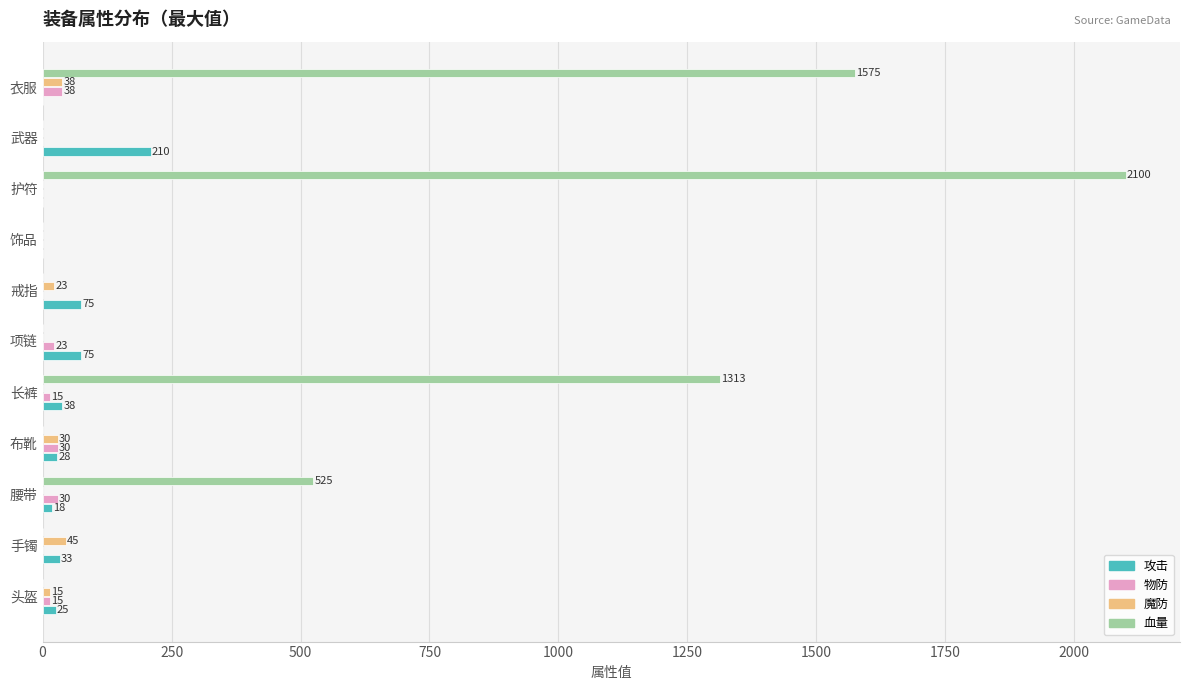

What is the average value of the 血量 series?

501